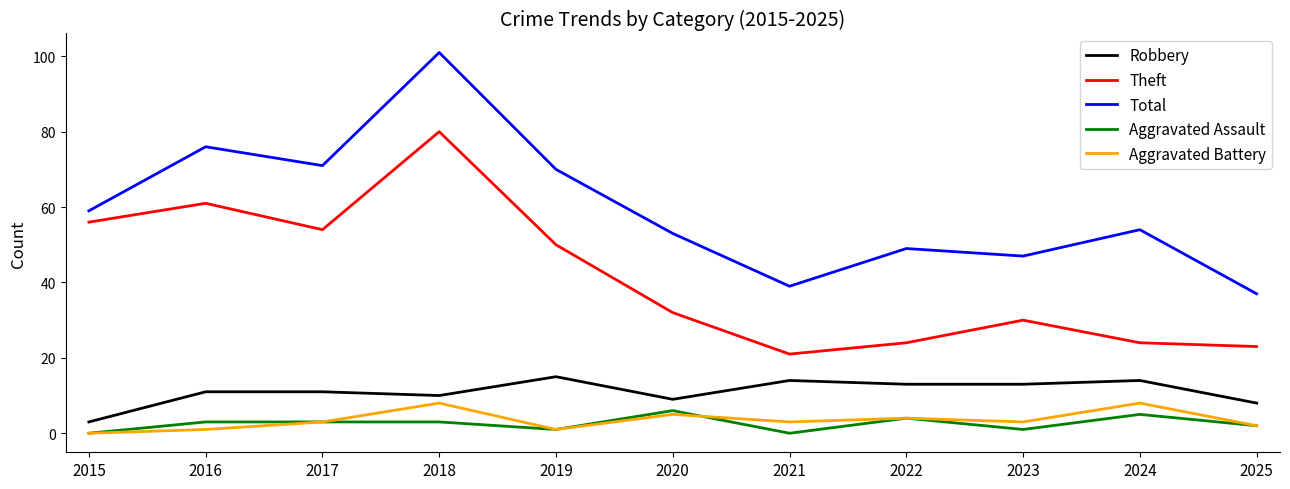

In Aggravated Assault, how many points are lower than both neighbors (excluding endpoints)?

3